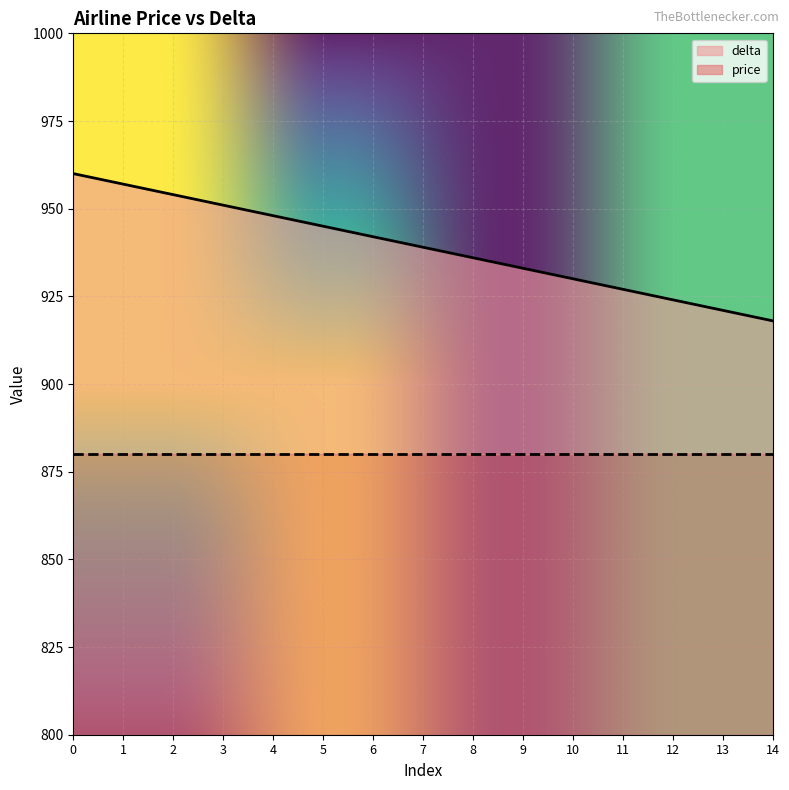

True or false: the data shows 951 at 3.

True